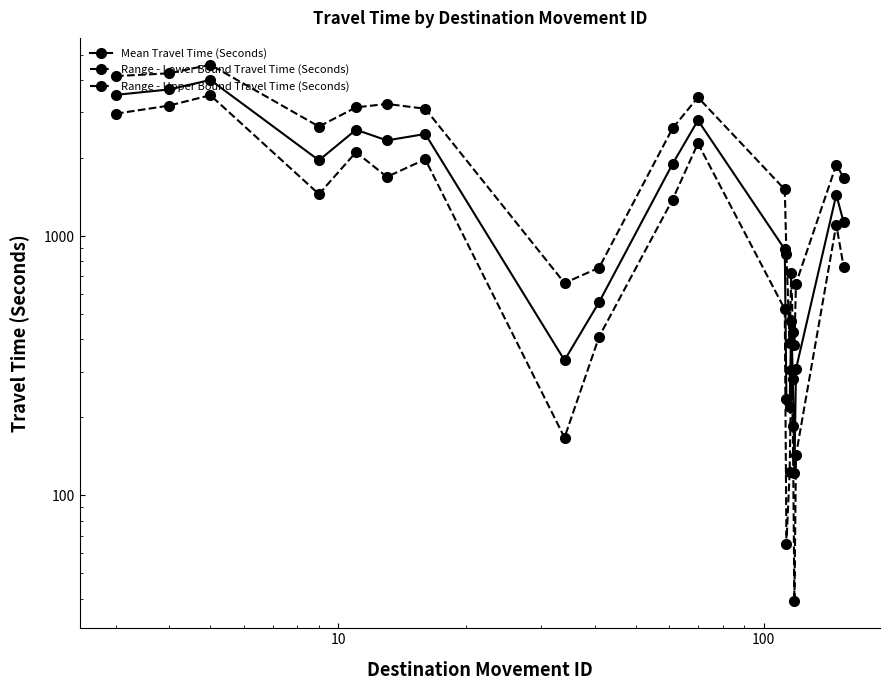

How many lines are shown in the chart?

3